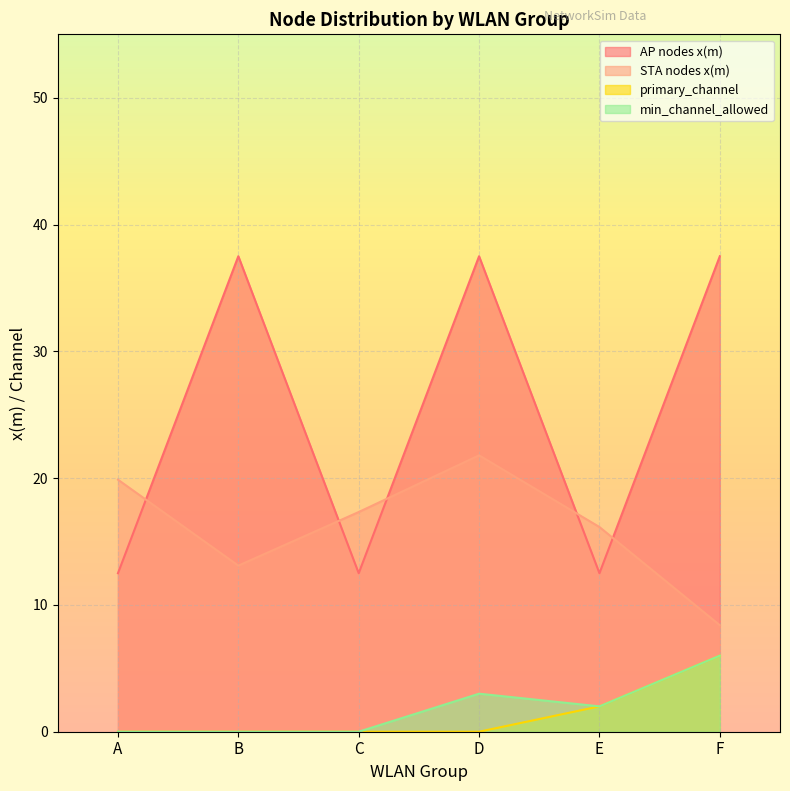

Which series has the widest spread of values?

AP nodes x(m)